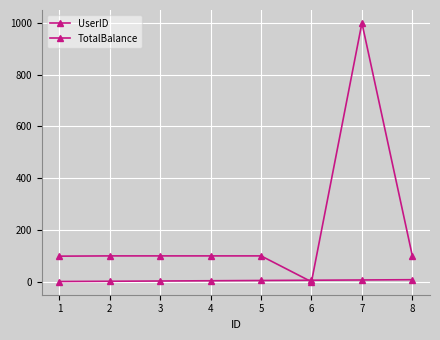

In TotalBalance, how many points are higher than both neighbors (excluding endpoints)?

1